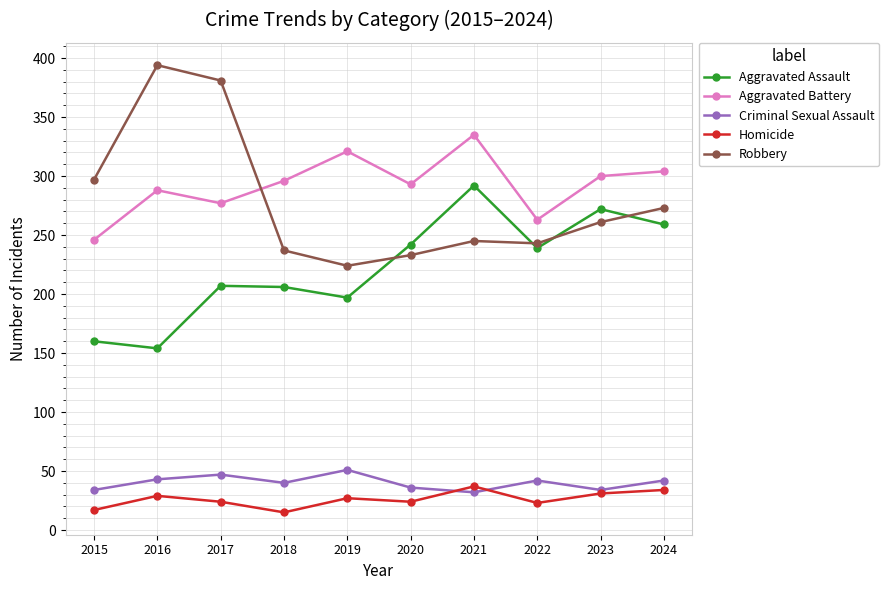

At which category does Homicide reach its first local peak?

2016